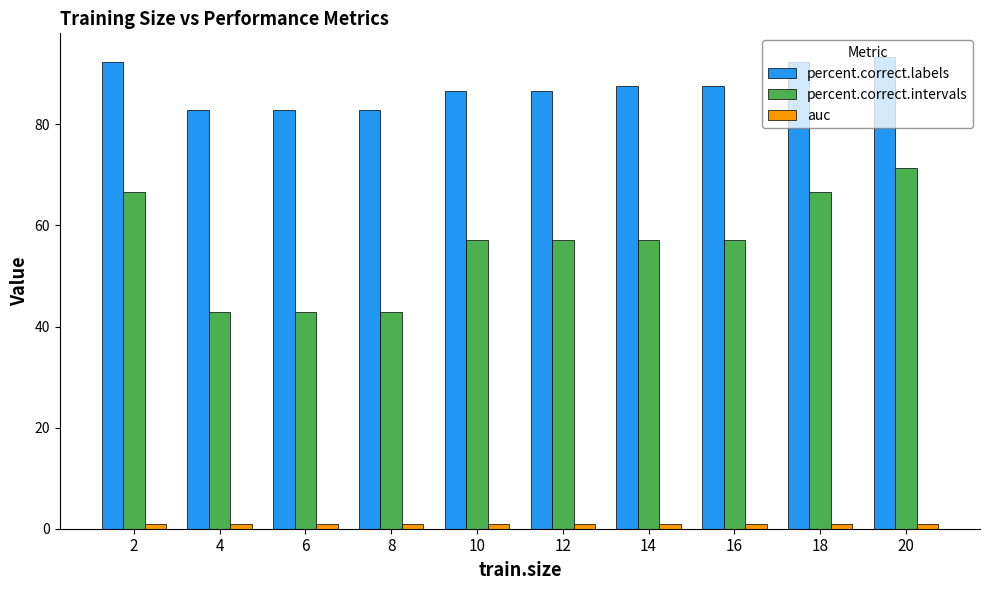

How many distinct data groups are displayed?

3